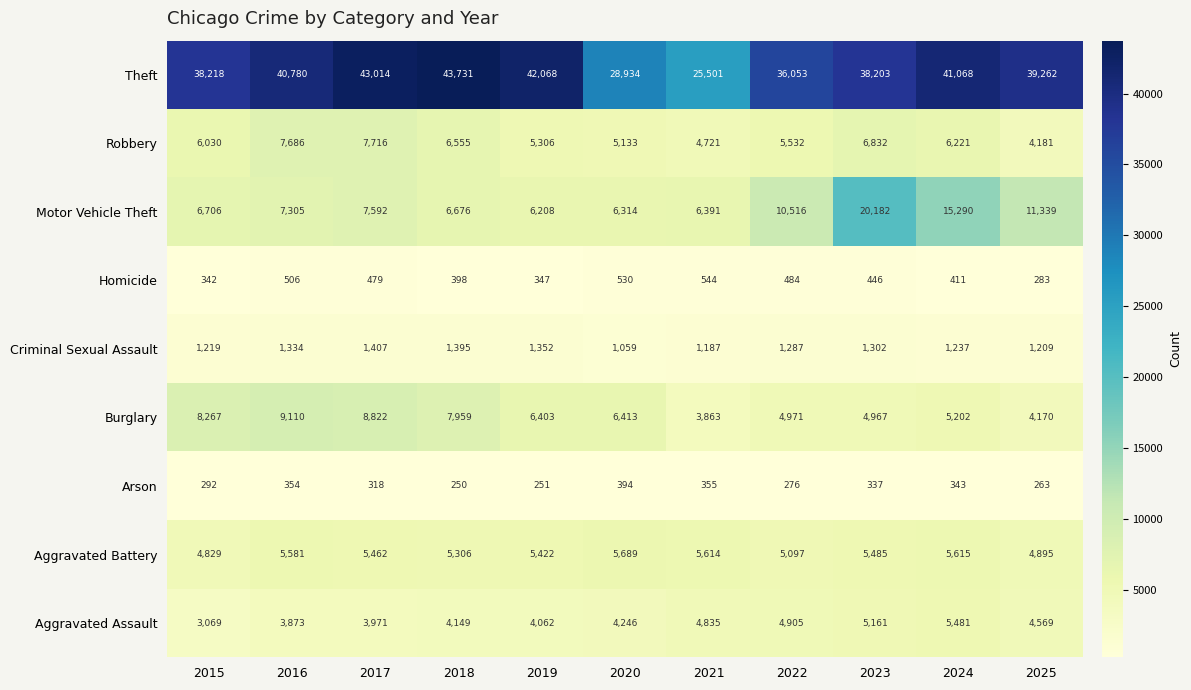

List the labels in order of Theft value, largest first.

2018, 2017, 2019, 2024, 2016, 2025, 2015, 2023, 2022, 2020, 2021